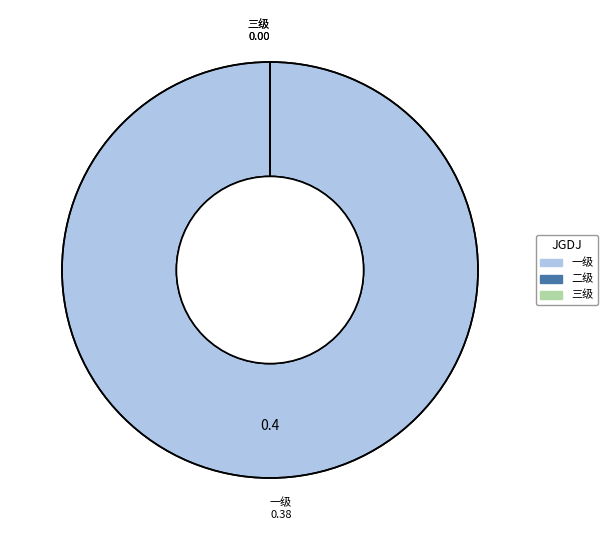

The 一级 slice represents 100% of the pie. True or false?

True